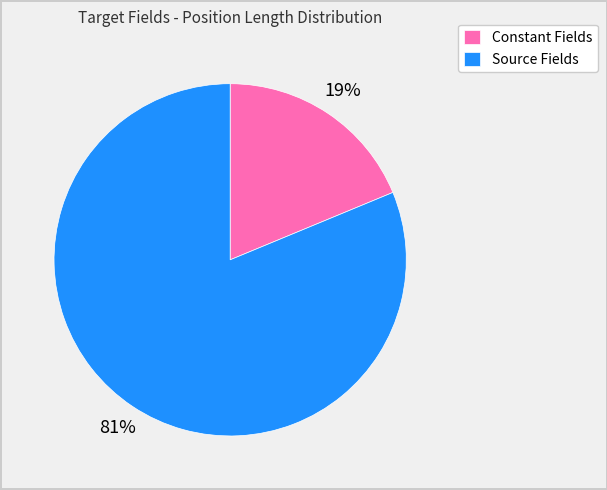

How many slices are in this pie chart?

2